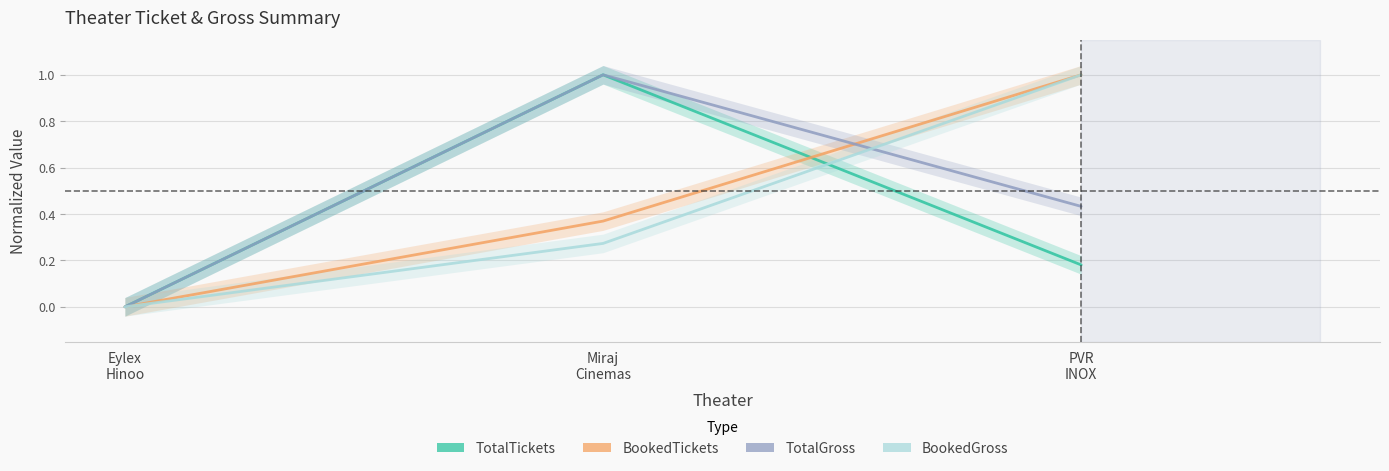

How many values in TotalTickets are above zero?

2